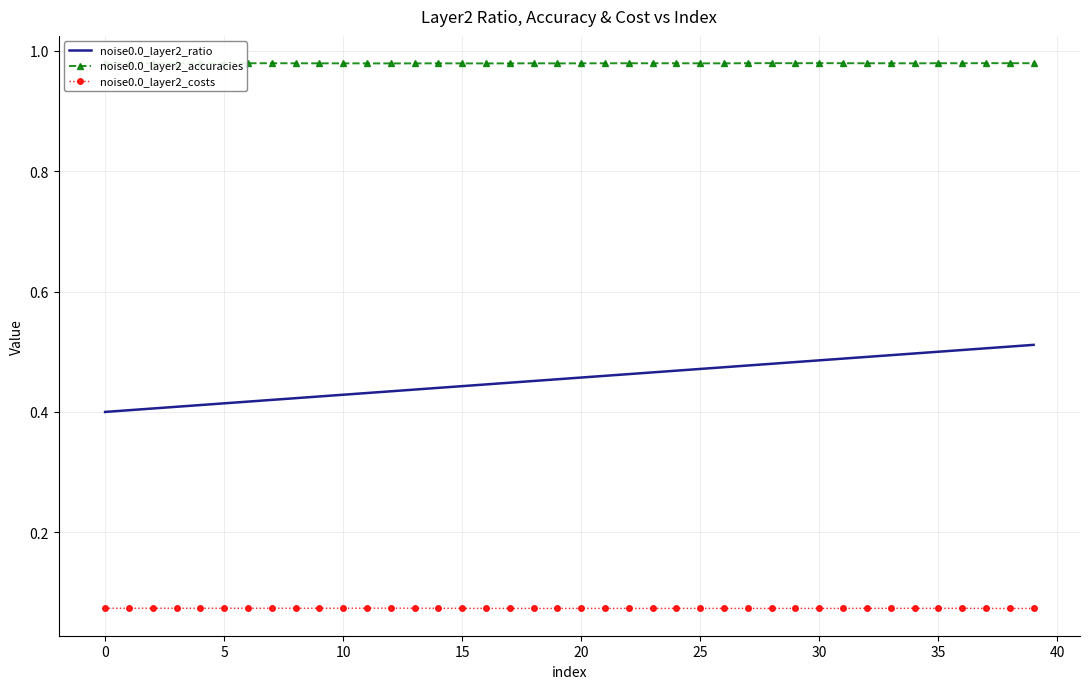

True or false: noise0.0_layer2_ratio and noise0.0_layer2_accuracies intersect in this chart.

False